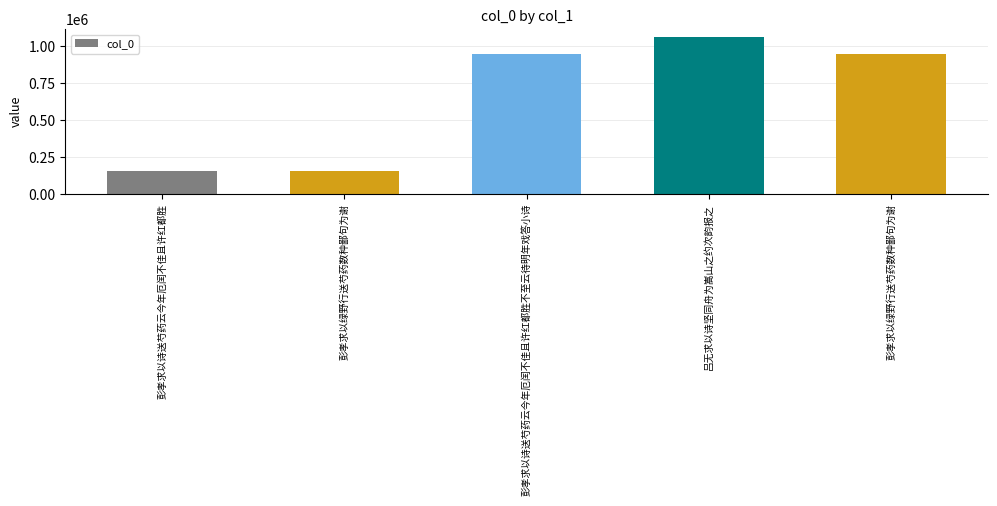

Which label corresponds to the smallest value in the chart?

彭孝求以诗送芍药云今年厄闰不佳且许红都胜